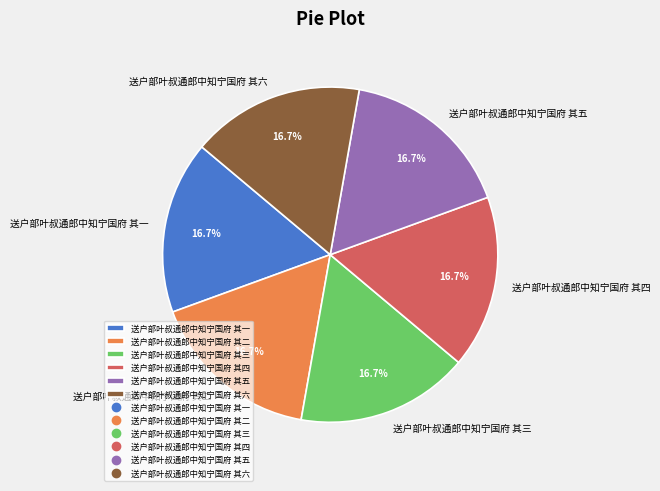

Is 送户部叶叔通郎中知宁国府 其一 the majority of the pie?

No